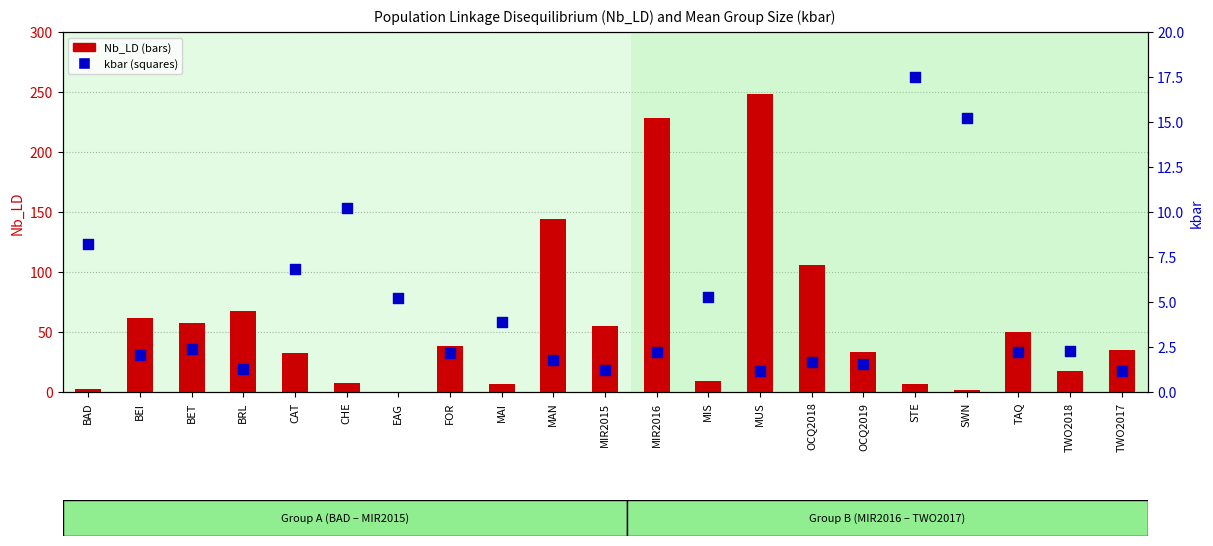

At which category is the sum across all series the highest?

MUS